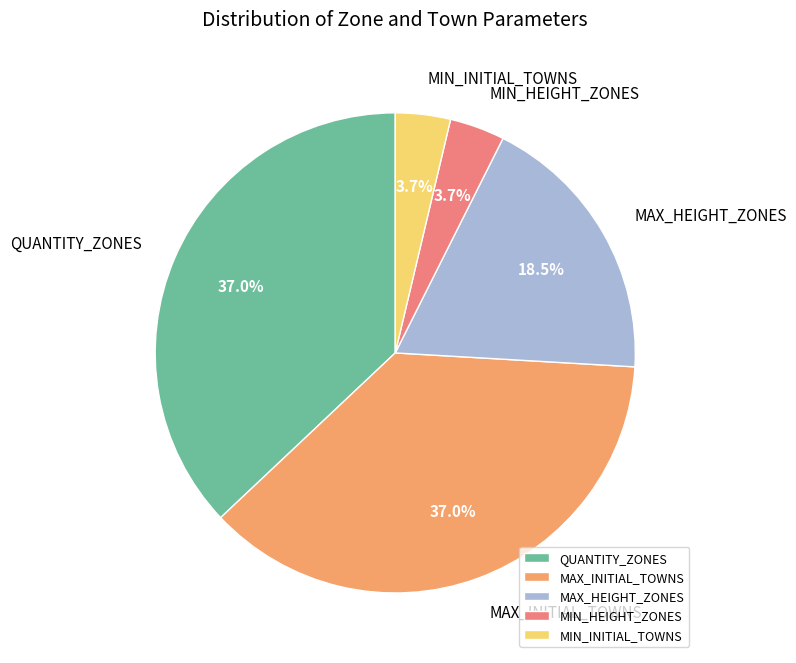

To the nearest percent, what is the difference between the largest and smallest slice percentages?

33%